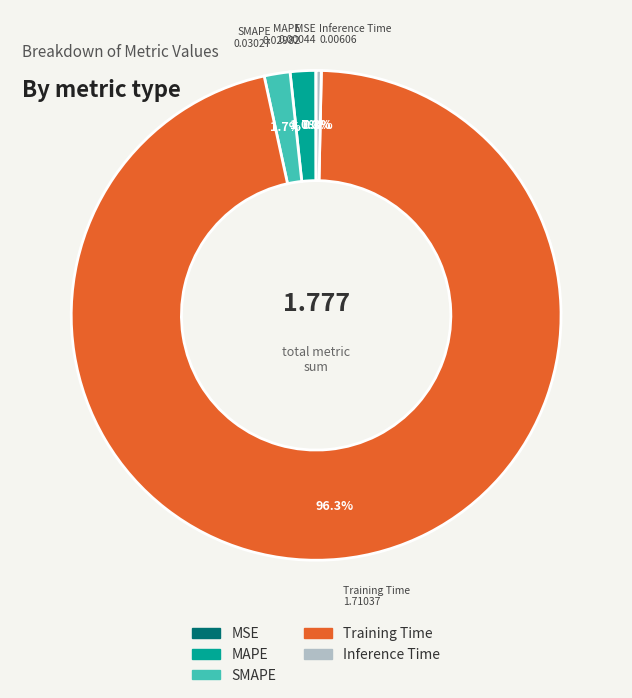

To the nearest percent, what percentage of the pie is Training Time?

96%